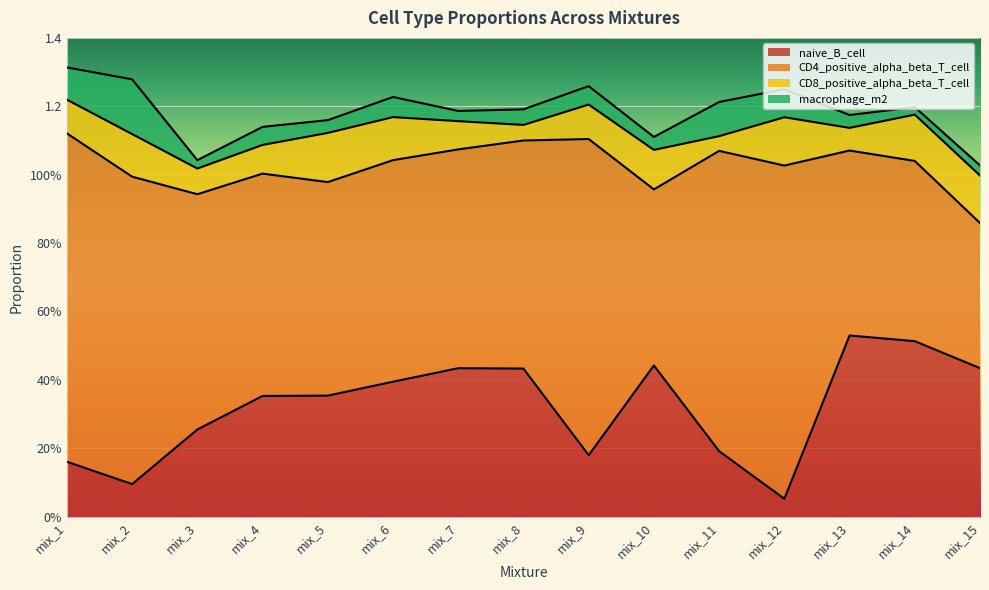

Is the value of naive_B_cell at mix_1 greater than the value of CD8_positive_alpha_beta_T_cell at mix_11?

Yes